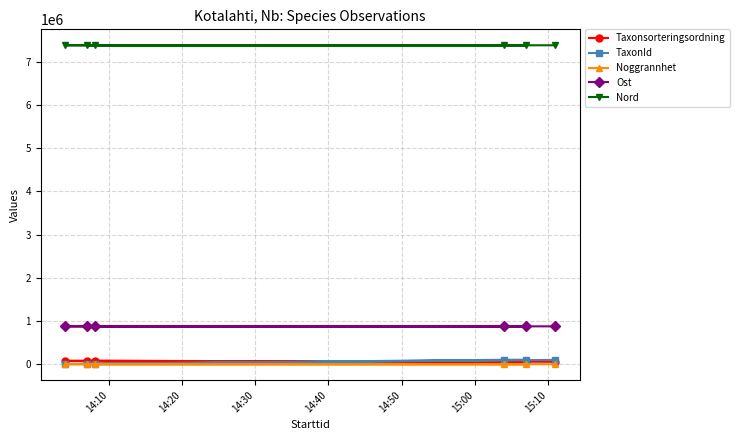

At how many categories does at least one series exceed 5037975?

6